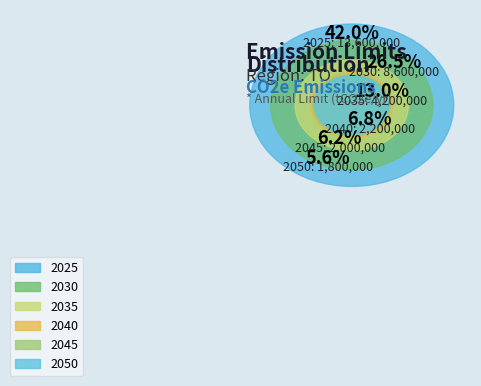

What is the smallest slice in the pie chart?

2050